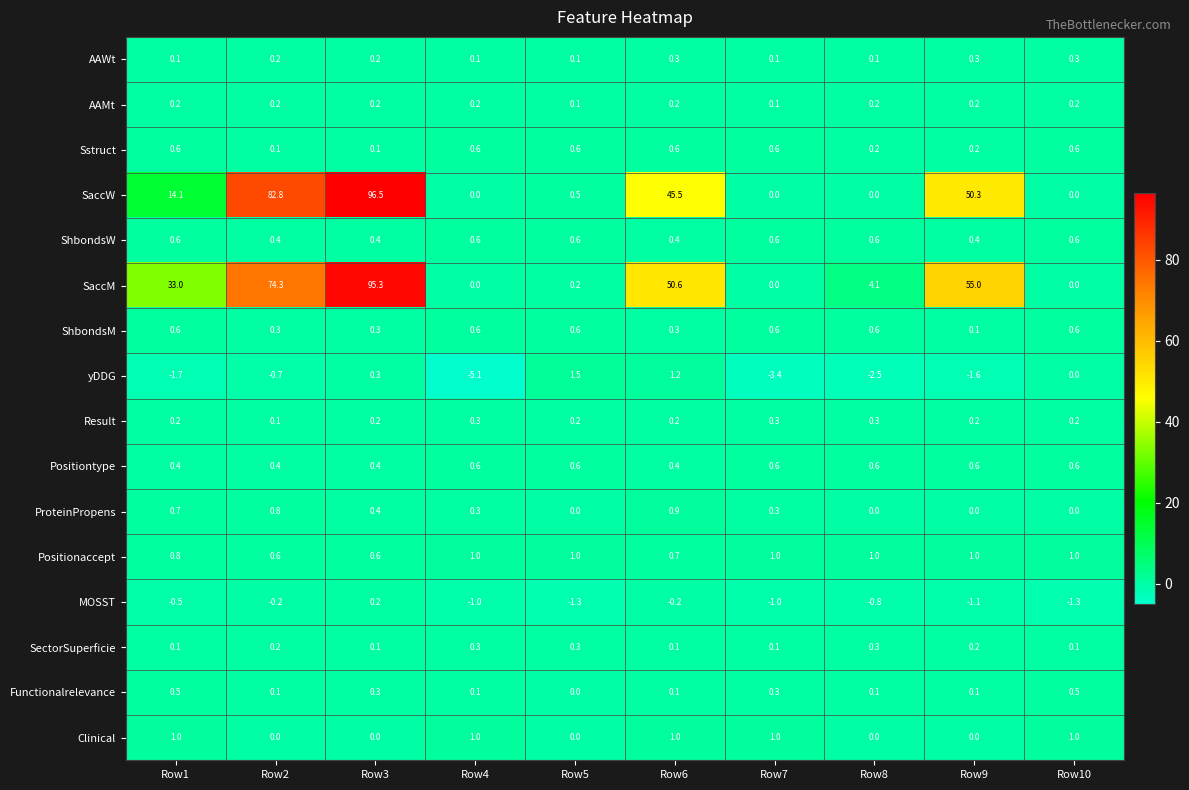

The value of yDDG at Row6 is 1.2. True or false?

True